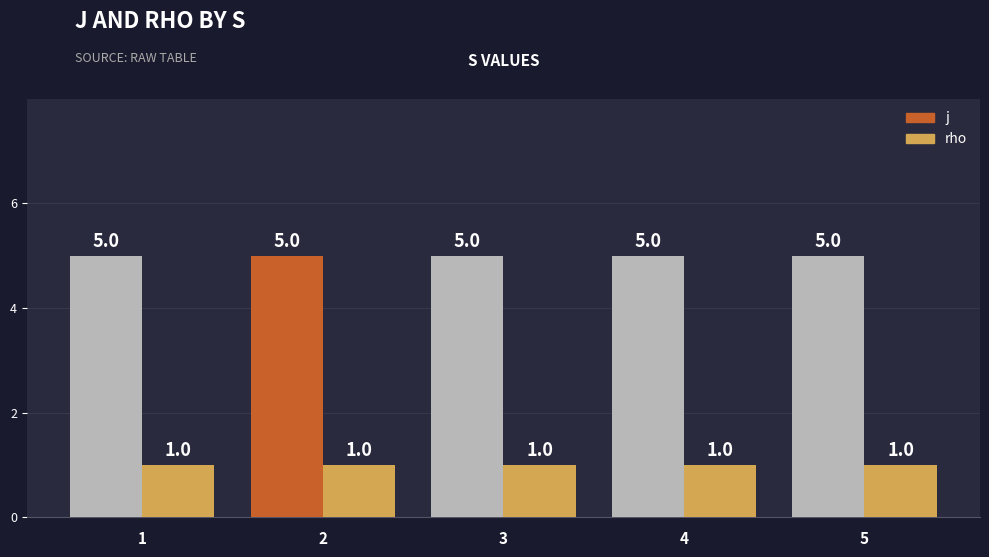

At how many categories does at least one series exceed 1?

5